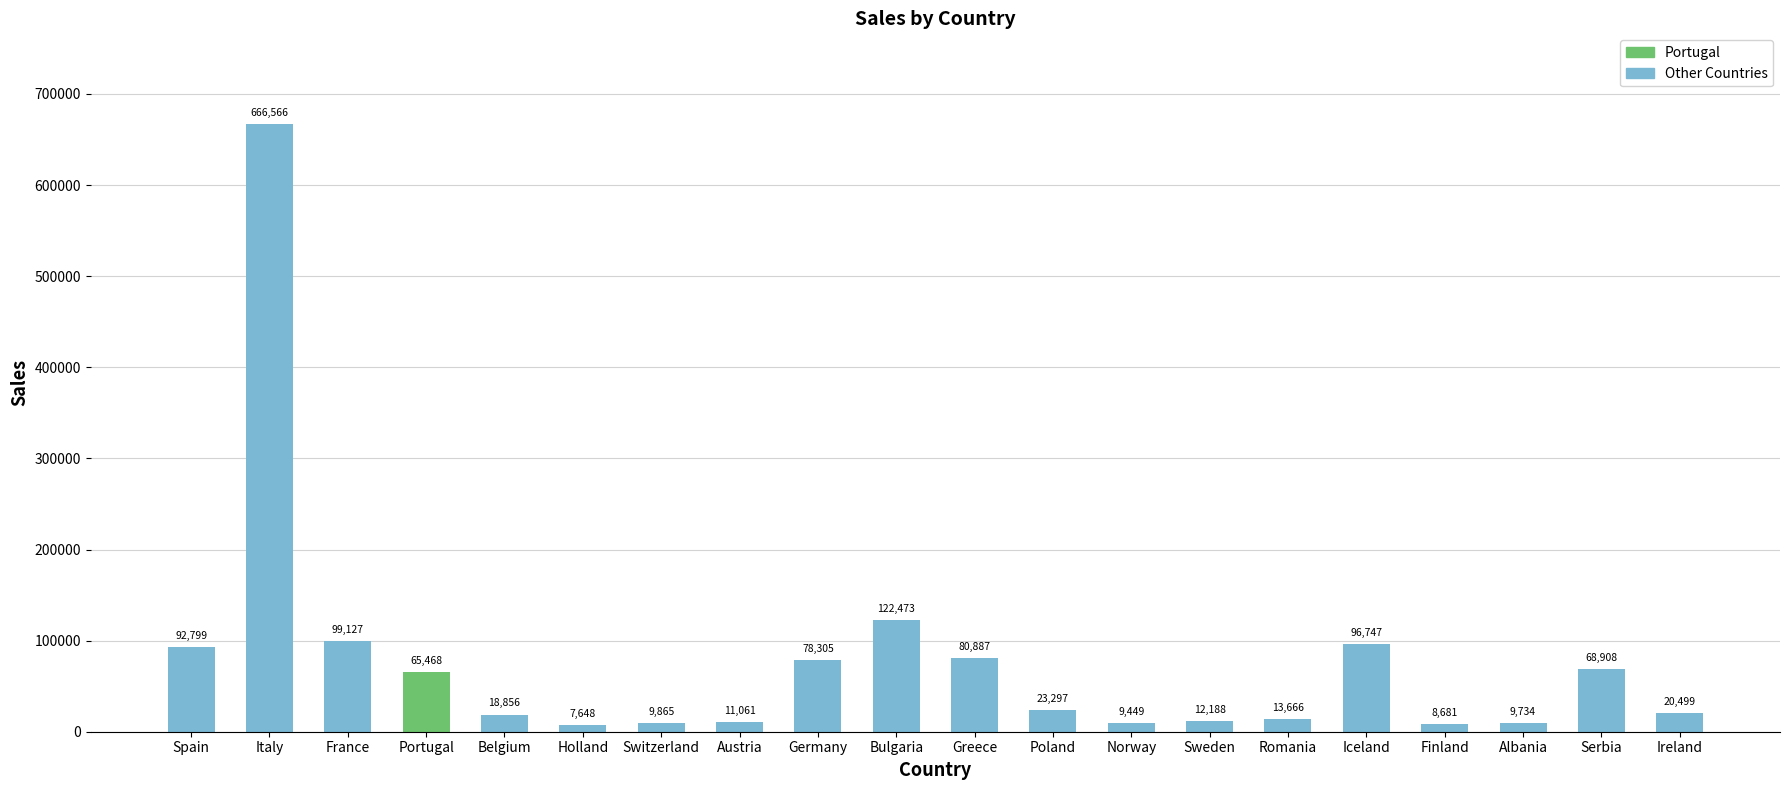

True or false: the data shows 12188.4 at Sweden.

True